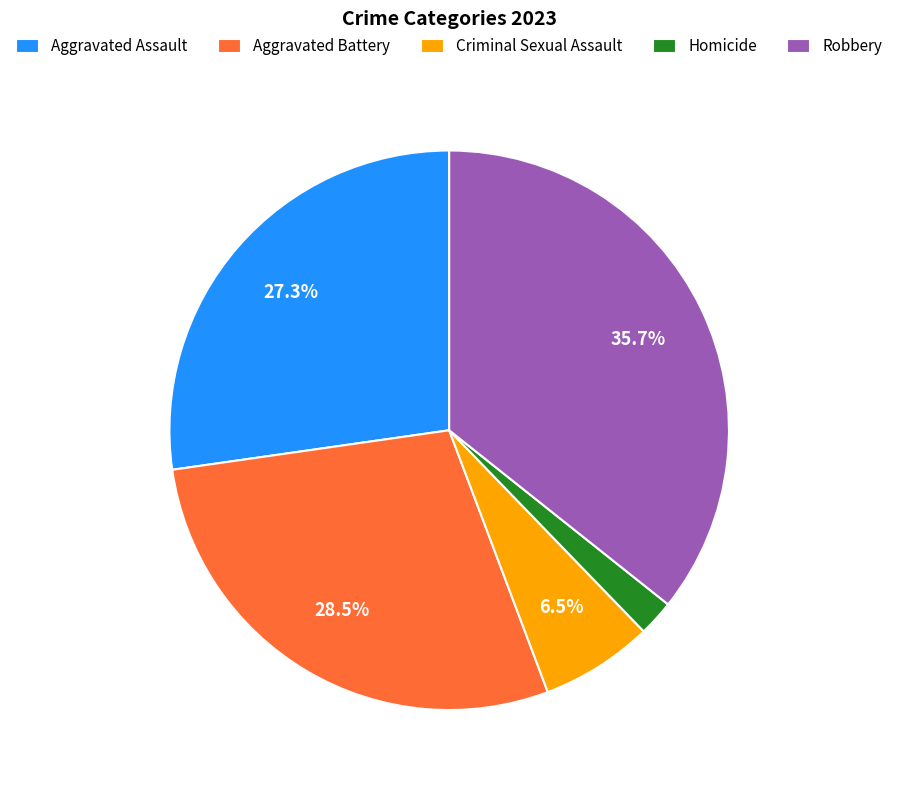

True or false: Homicide accounts for 14% of the total.

False